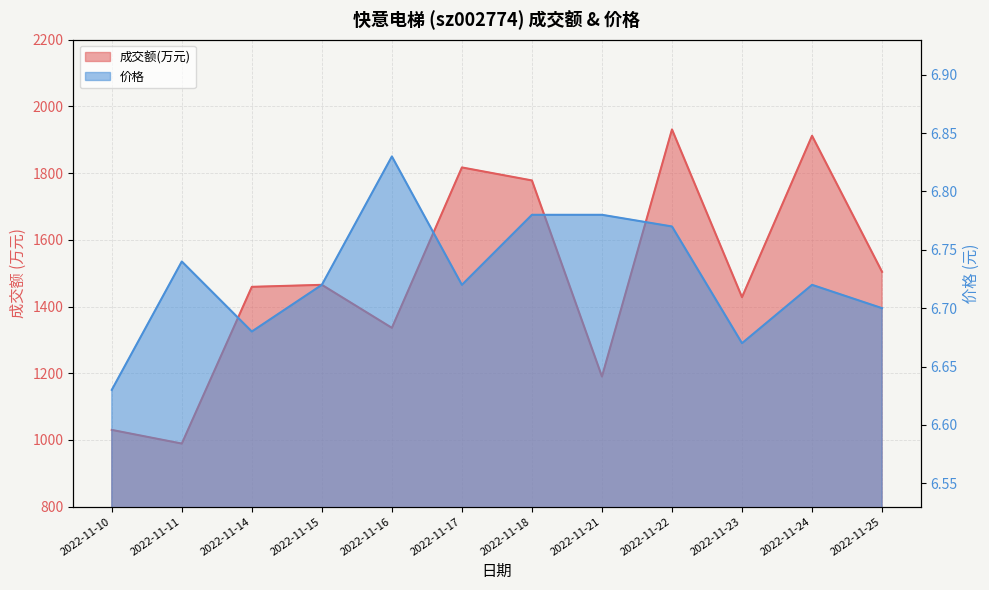

What is the lowest value of the 成交额(万元) series?

989.0